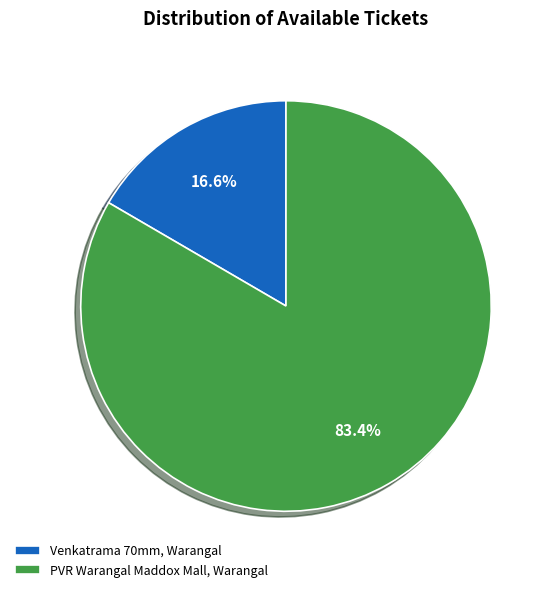

What percentage is the Venkatrama 70mm, Warangal slice, to the nearest percent?

17%